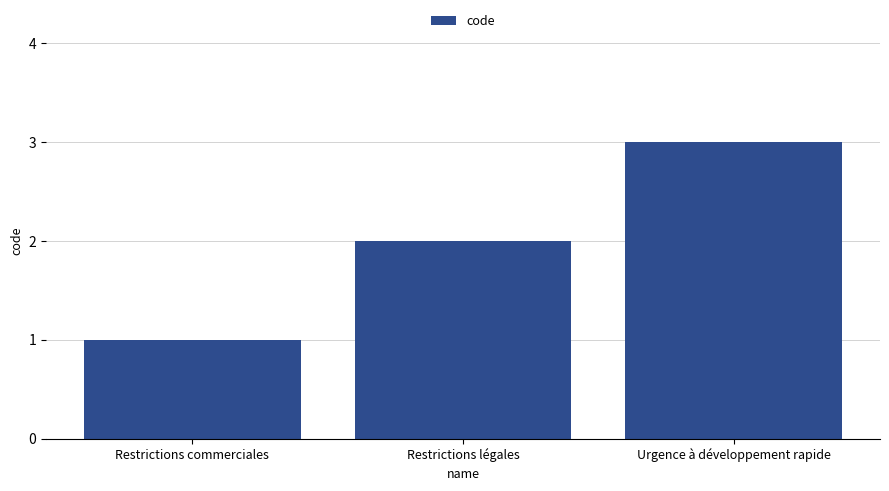

Reading left to right, list all the values displayed in this chart.

1	2	3